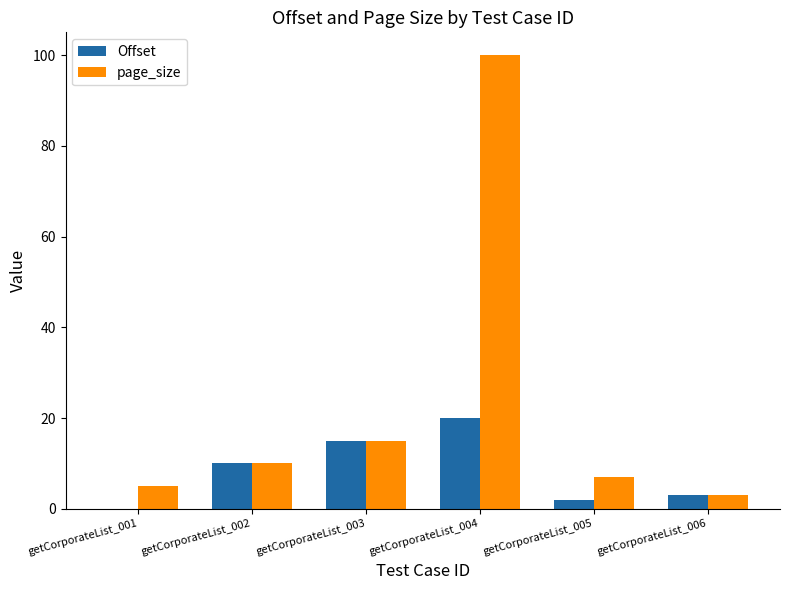

What is the sum of all page_size values?

140